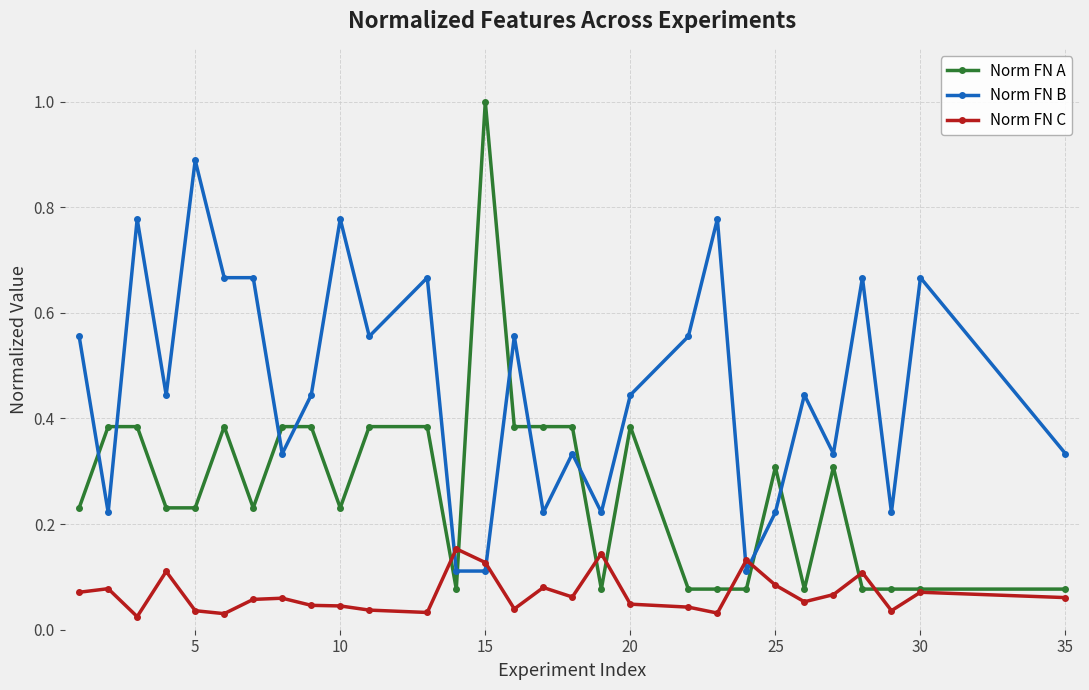

Which series has the largest total across all categories?

Norm FN B